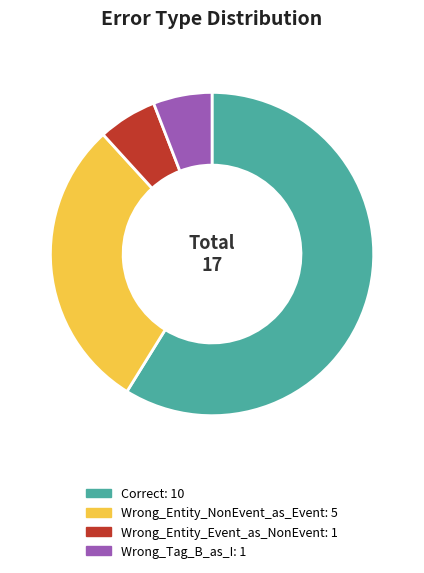

Does Wrong_Tag_B_as_I account for over 50% of the chart?

No